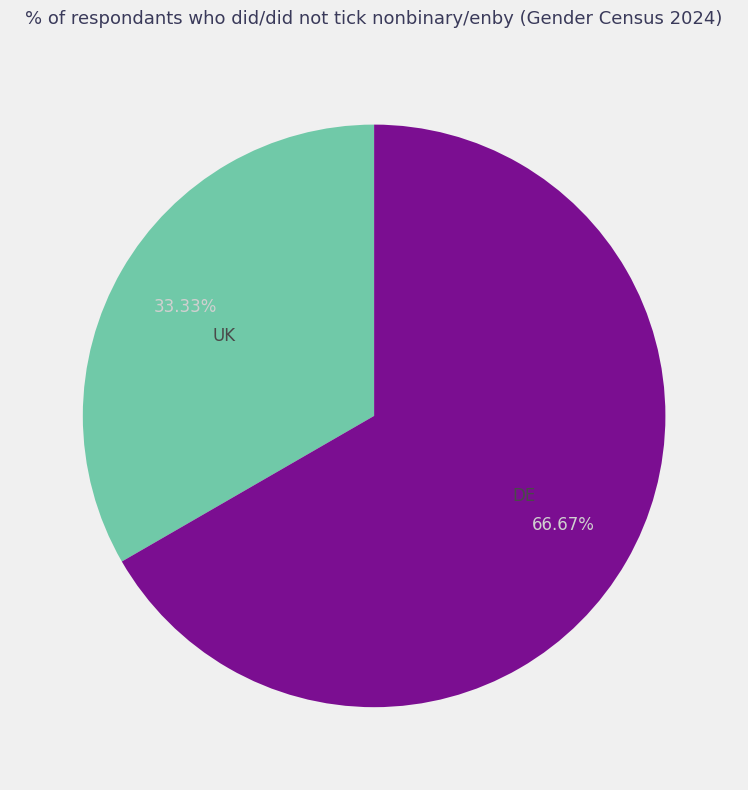

Which category has the biggest portion of the pie?

DE